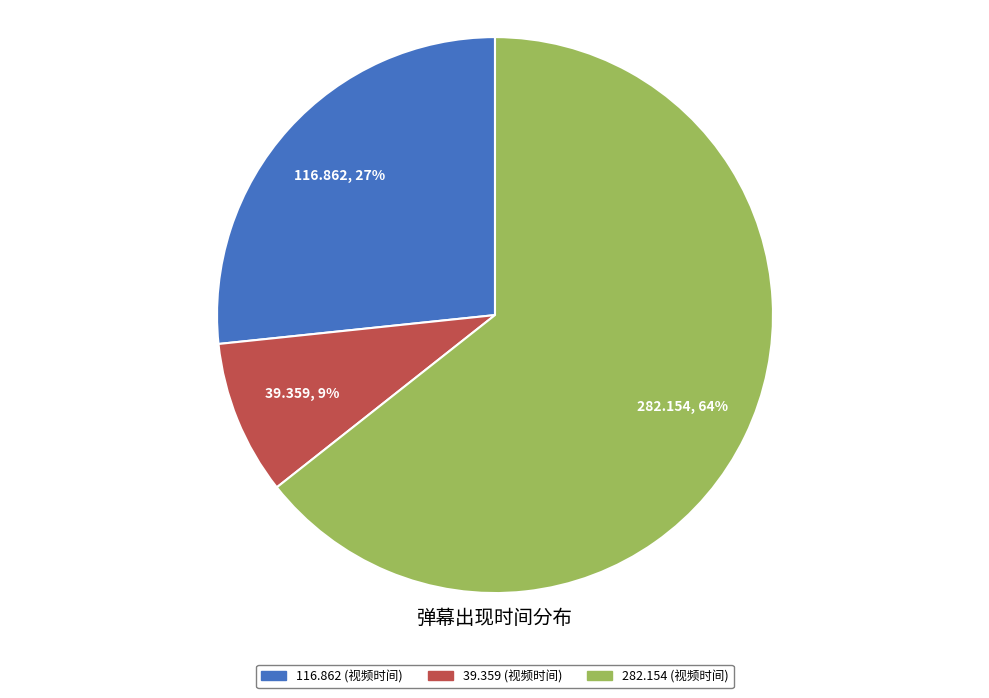

Rank the categories by value from lowest to highest.

39.359, 116.862, 282.154